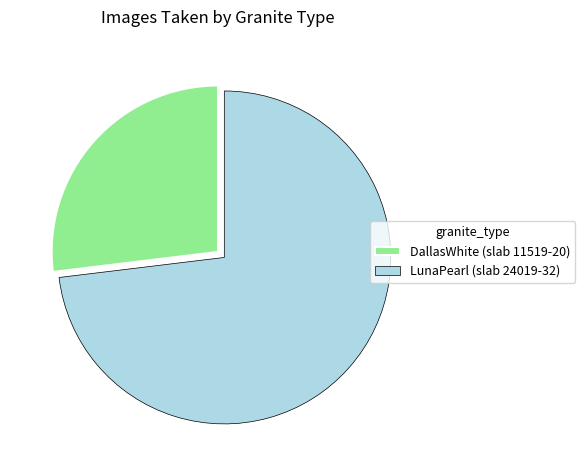

Do DallasWhite (slab 11519-20) and LunaPearl (slab 24019-32) together represent more than half of the pie?

Yes